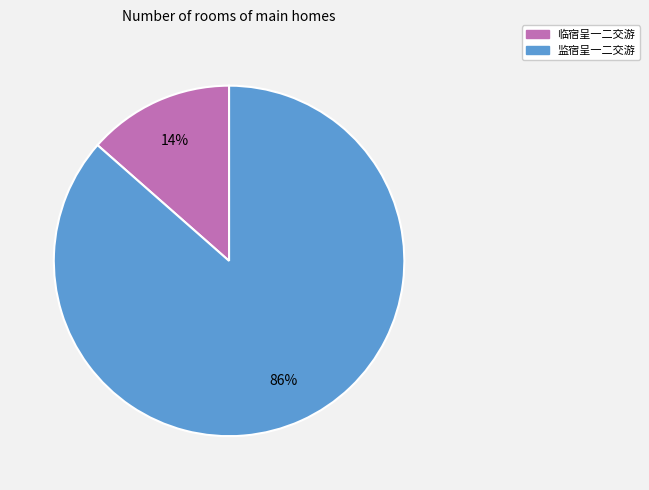

Which category has the smallest portion of the pie?

临宿呈一二交游